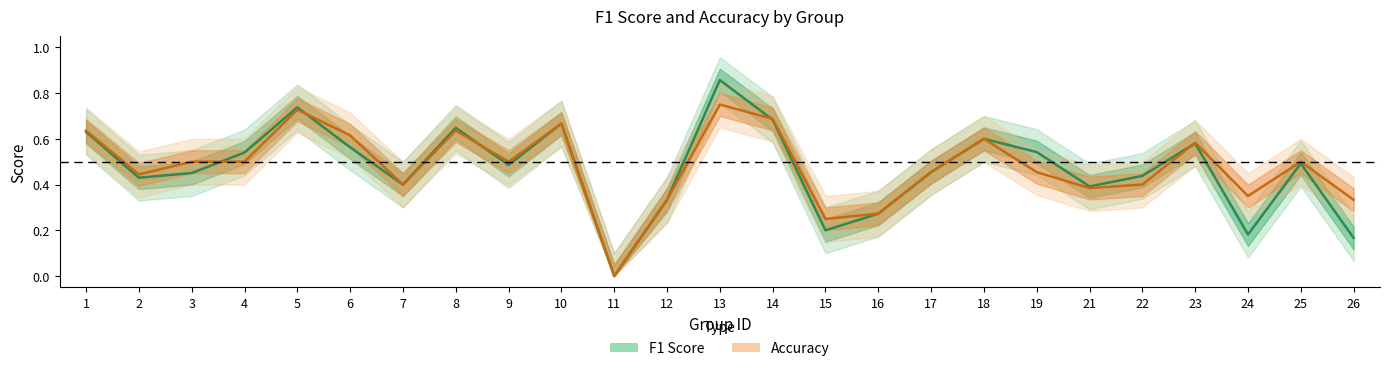

The f1 series shows 0.0 at 11. True or false?

True